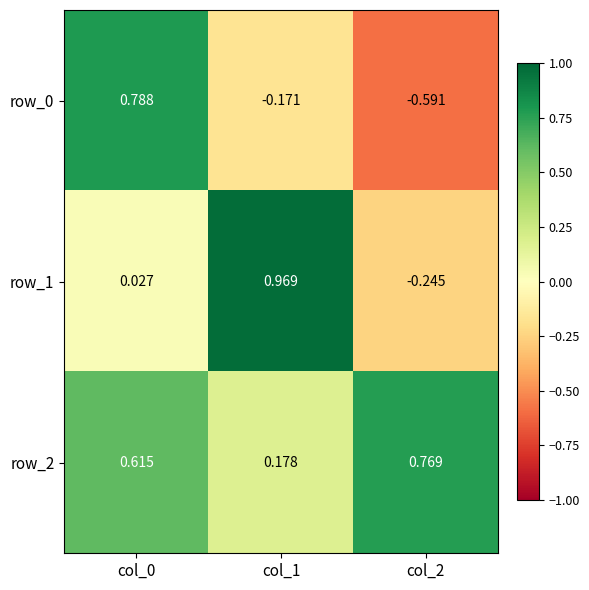

At which category does the chart reach its peak across all series?

col_1